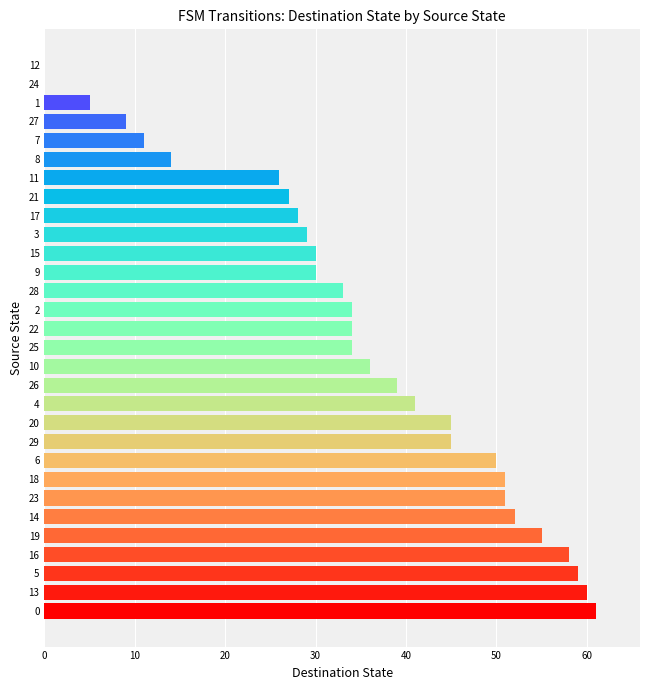

Reading bottom to top, list all the values displayed in this chart.

0=61	13=60	5=59	16=58	19=55	14=52	23=51	18=51	6=50	29=45	20=45	4=41	26=39	10=36	25=34	22=34	2=34	28=33	9=30	15=30	3=29	17=28	21=27	11=26	8=14	7=11	27=9	1=5	24=0	12=0